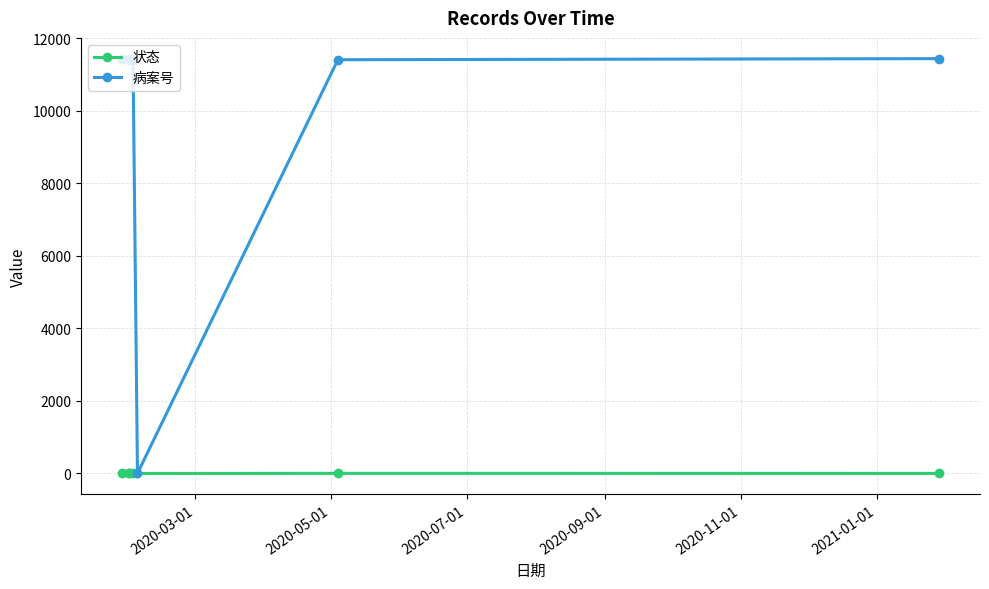

True or false: 状态 and 病案号 cross at least once.

False